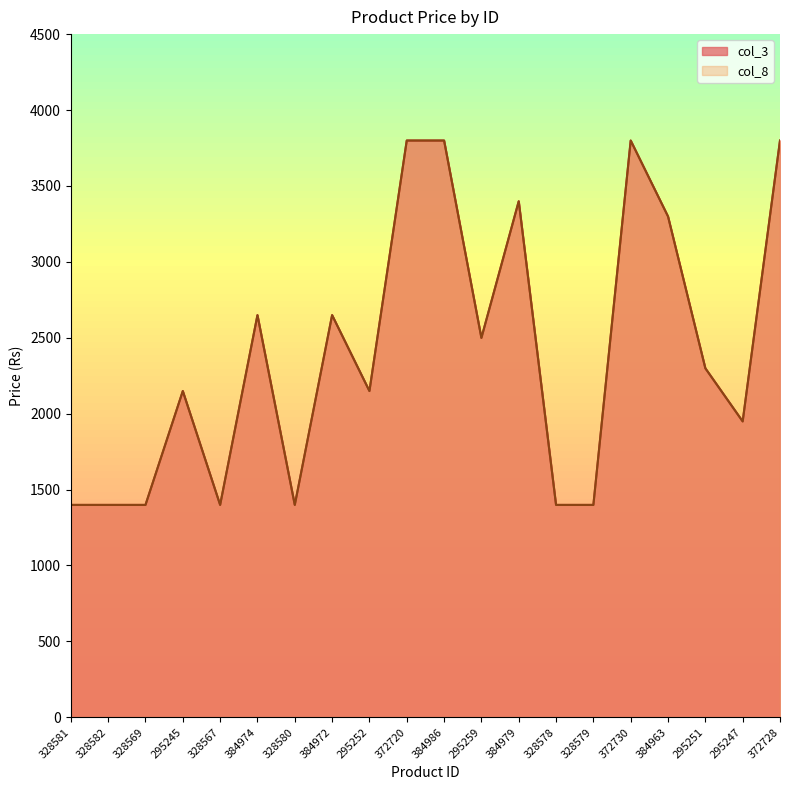

What is the label of the 14th point from the right?

328580